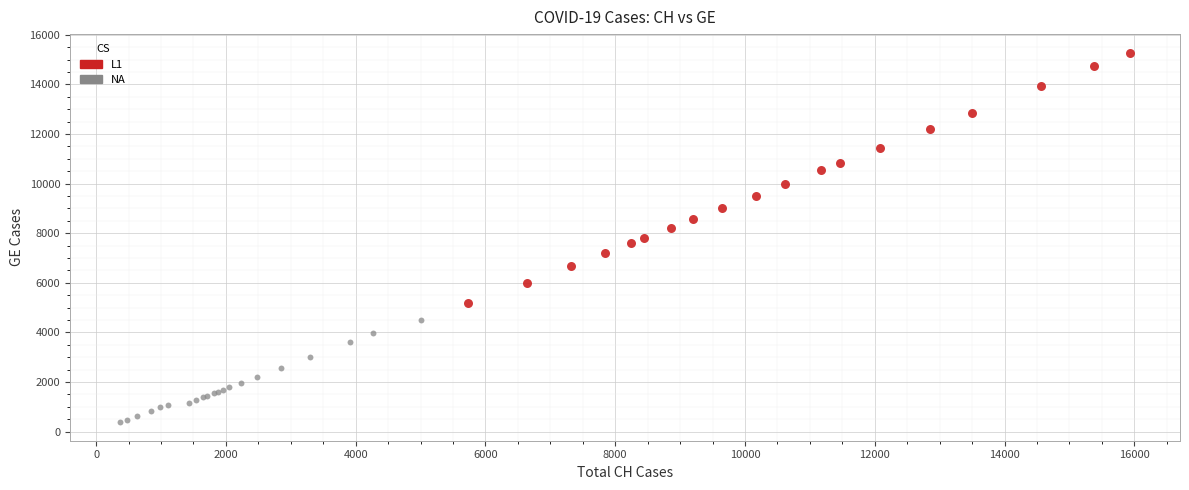

Which series has the largest Y range (max minus min)?

L1